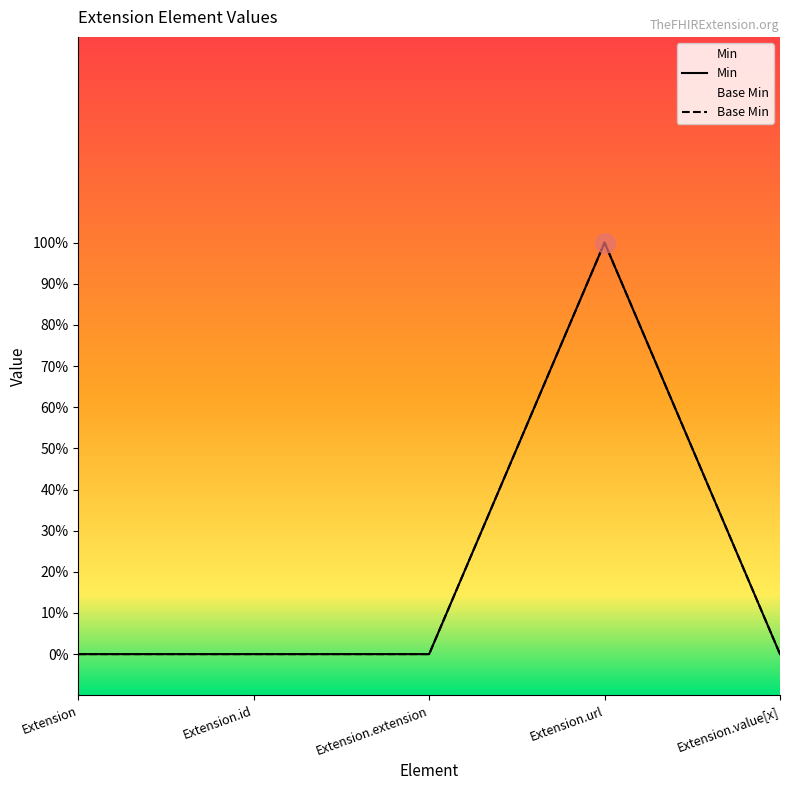

At Extension.value[x], list the series in order from smallest to largest.

Min, Base Min